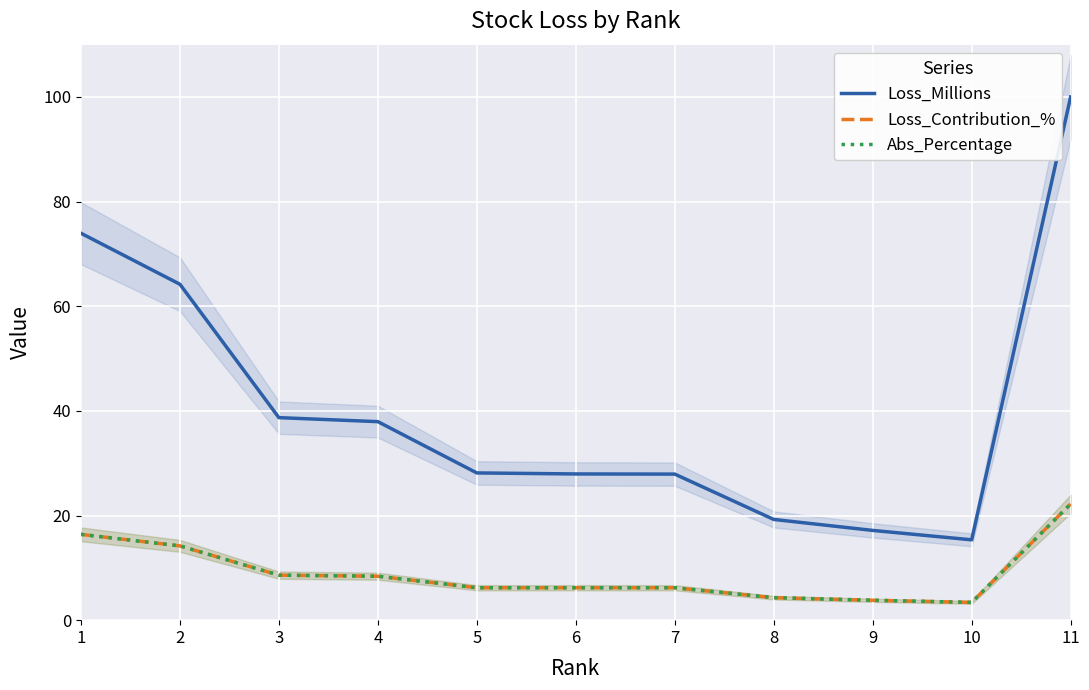

The Loss_Millions series shows 27.9 at 6. True or false?

True